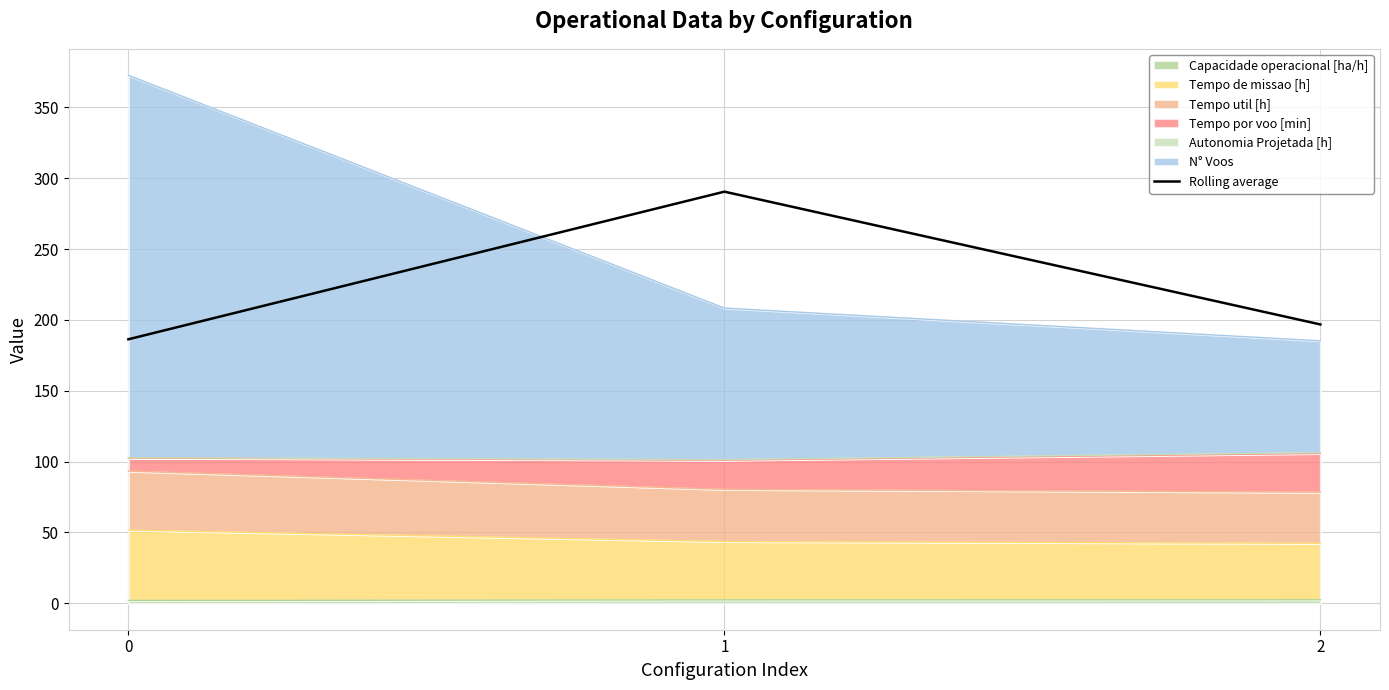

List the labels in order of value, smallest first.

0, 2, 1